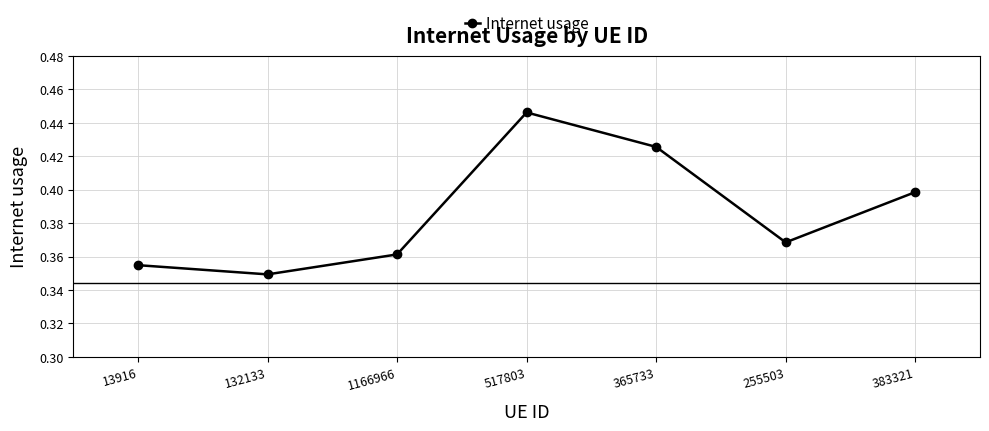

At which category does the data reach its first local peak?

517803